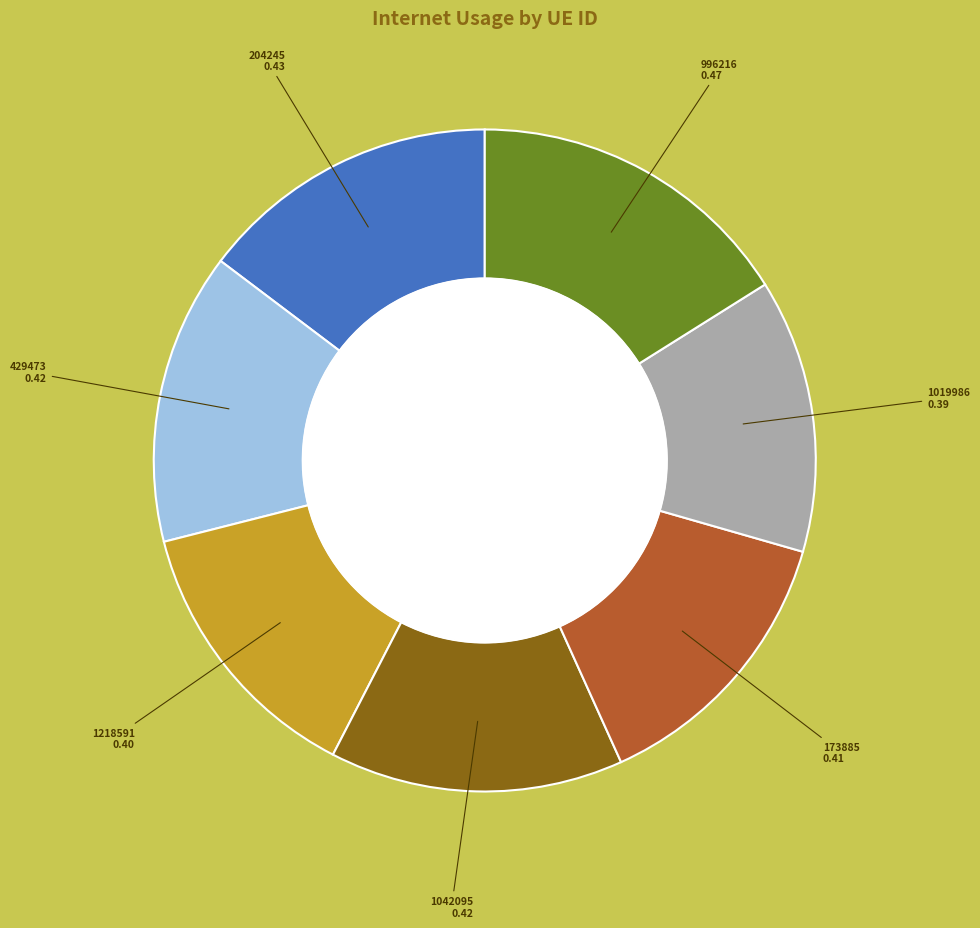

Which has a higher value, 1218591 or 1042095?

1042095